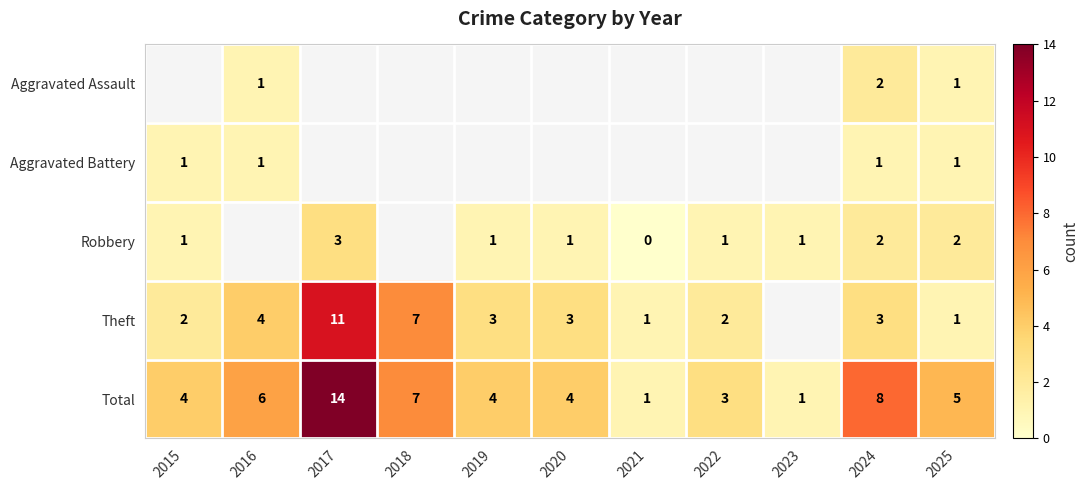

Is the value of Theft at 2020 greater than the value of Total at 2025?

No